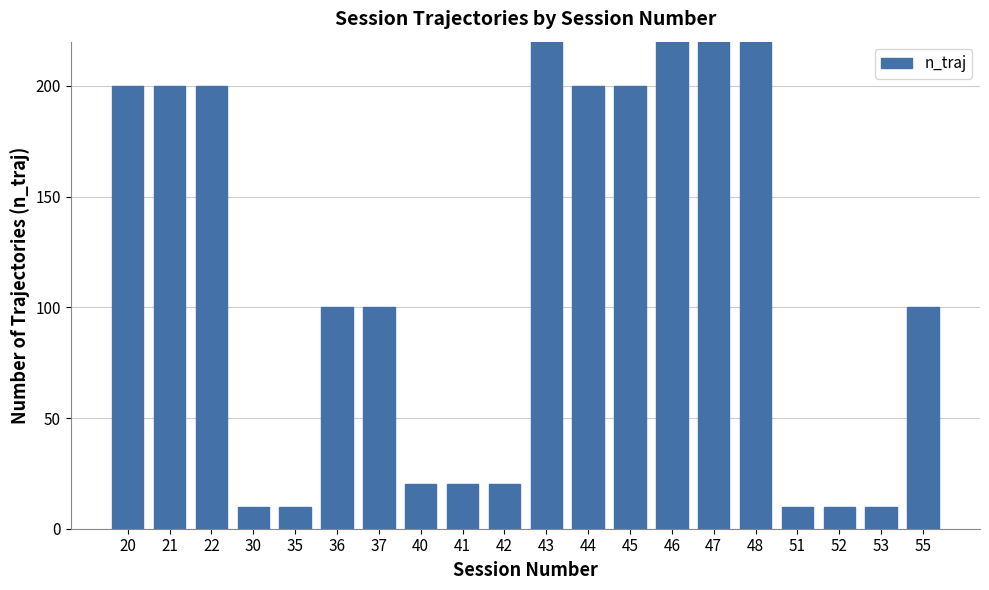

What is the difference between the maximum and minimum values?

490